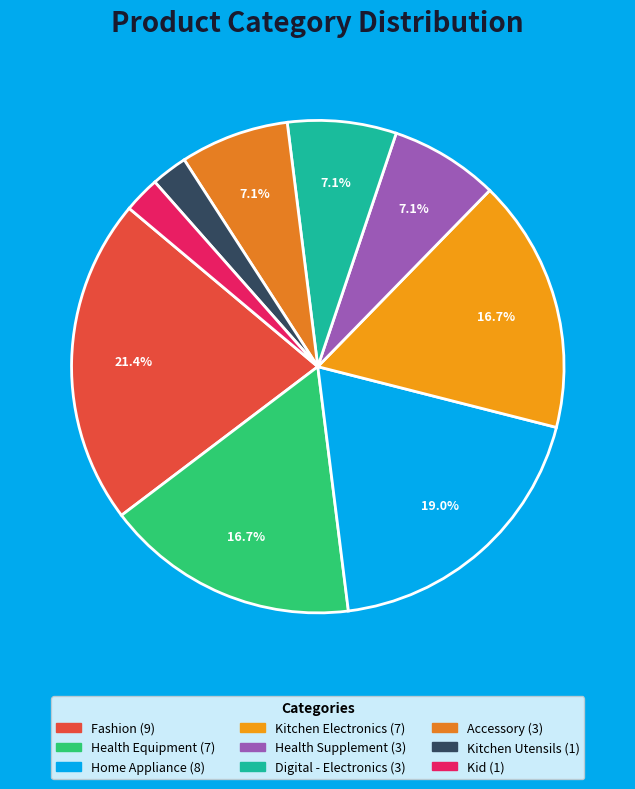

How many segments does this pie chart have?

9